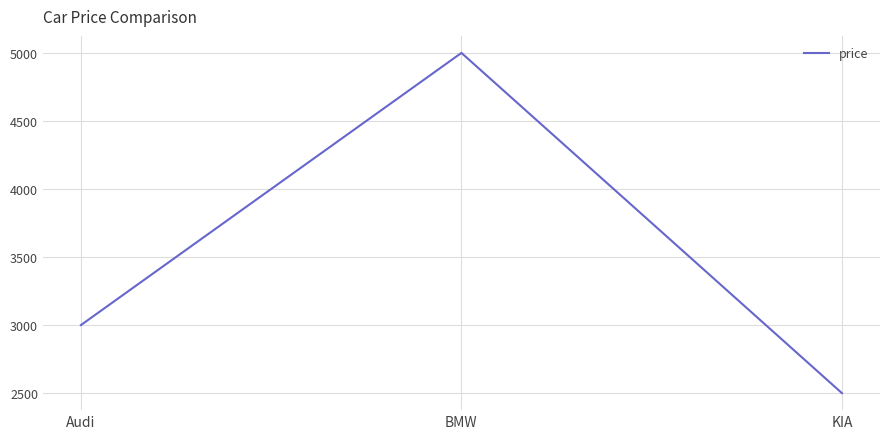

Between KIA and Audi, which is larger?

Audi